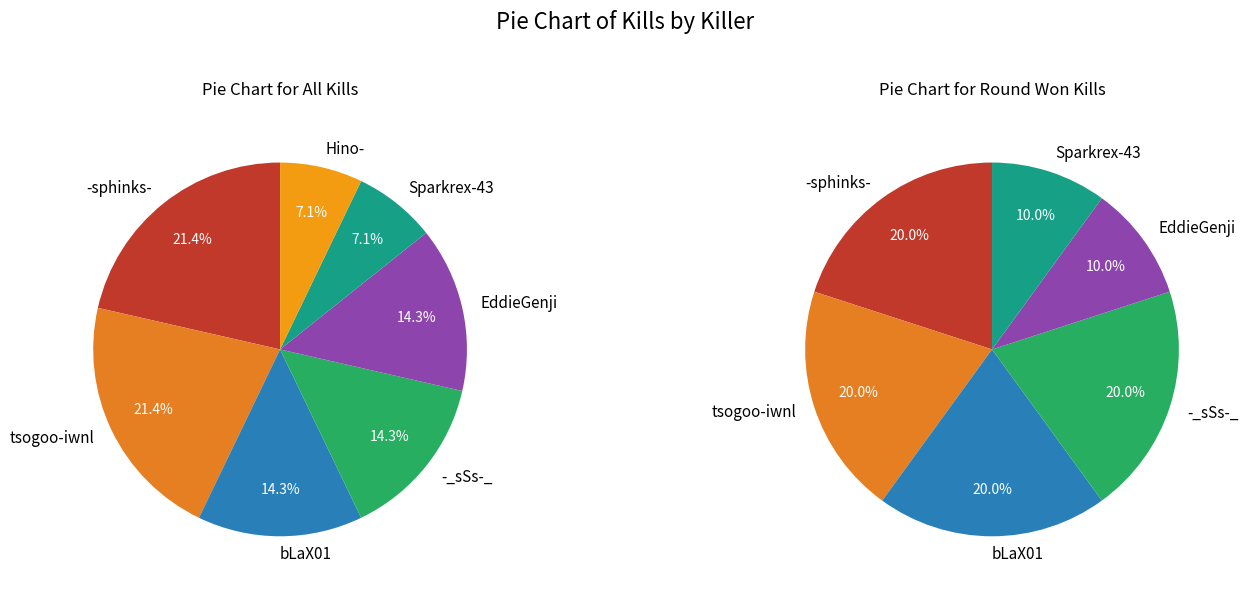

Does EddieGenji account for over 50% of the chart?

No